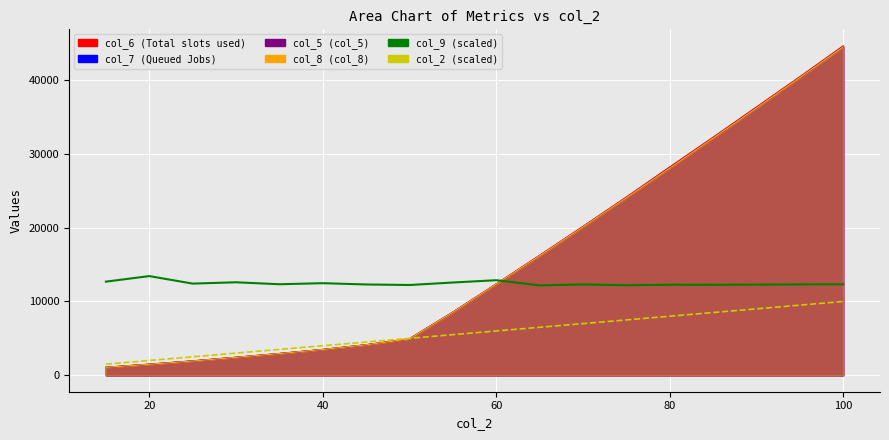

True or false: col_9 (scaled) and col_2 (scaled) cross at least once.

False